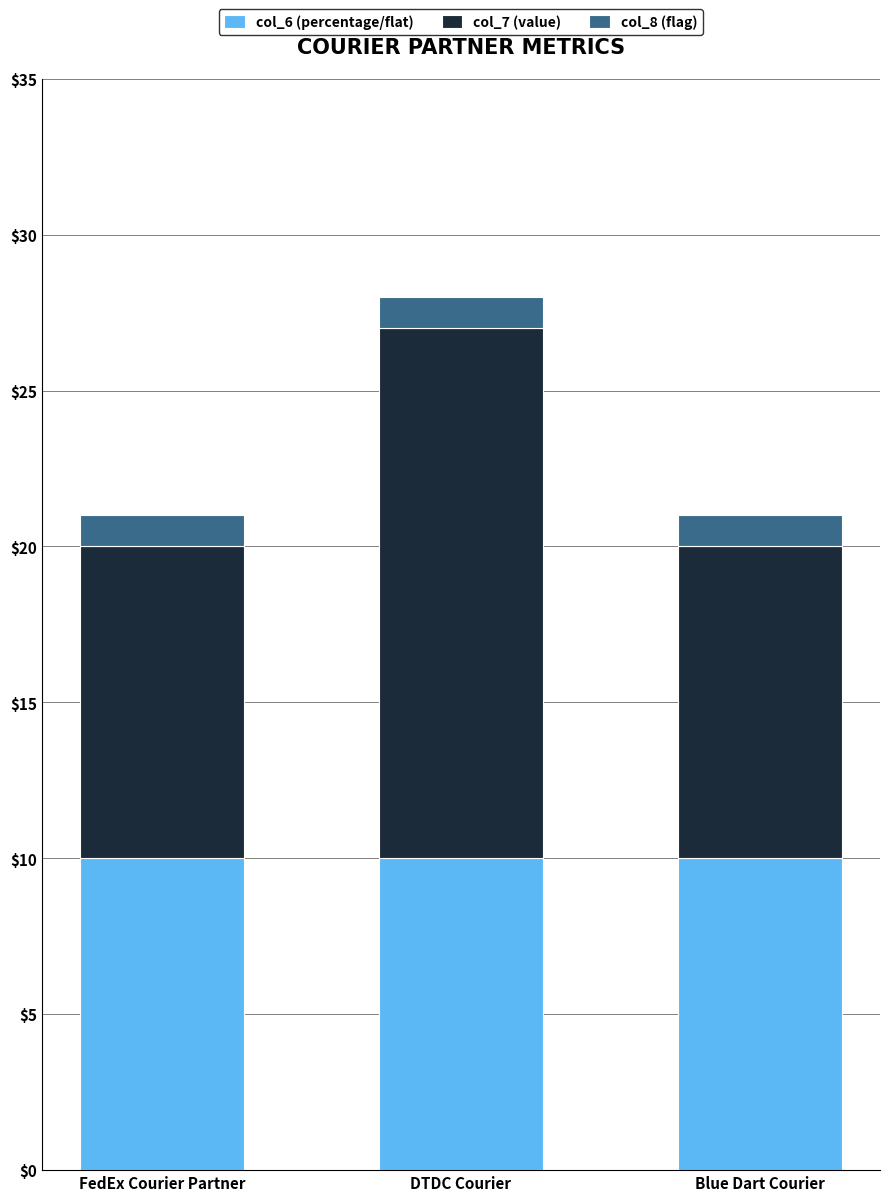

At which category is the sum across all series the highest?

DTDC Courier